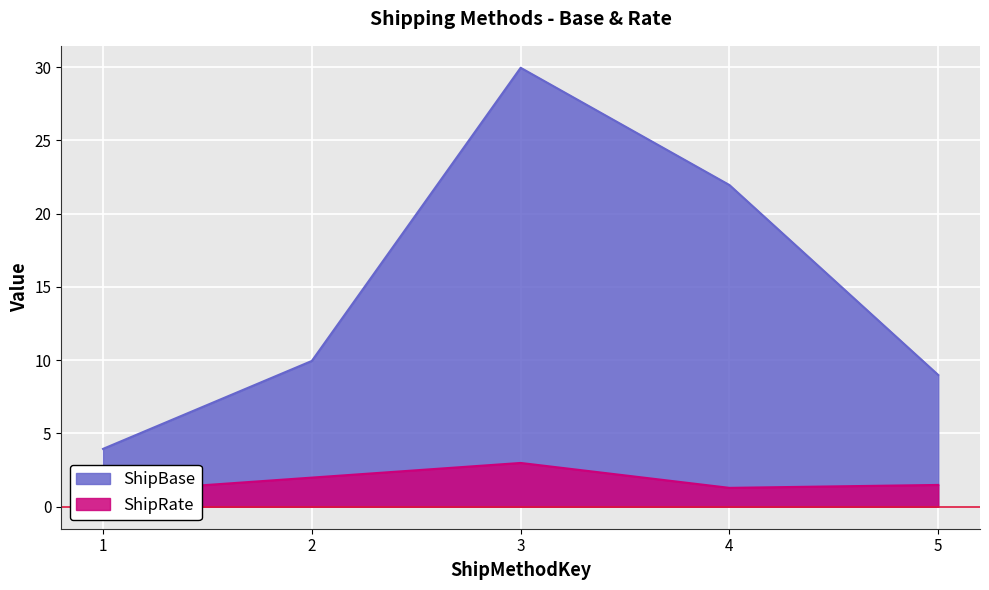

Is the value of ShipBase at 1 greater than the value of ShipRate at 1?

Yes